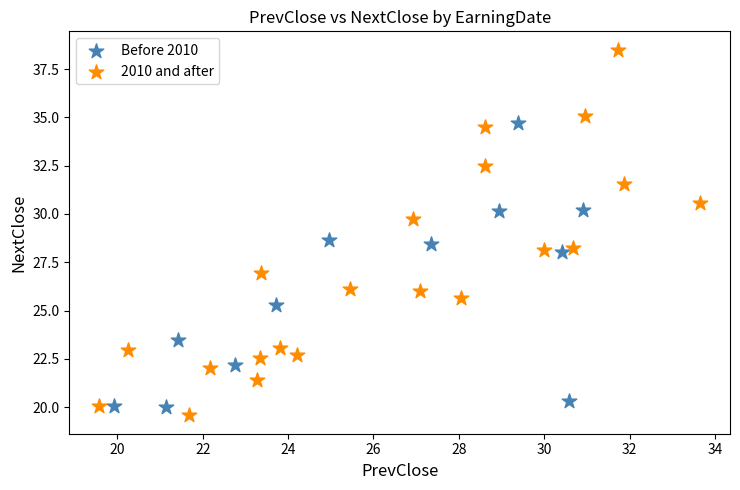

Which series reaches the maximum Y coordinate?

2010 and after